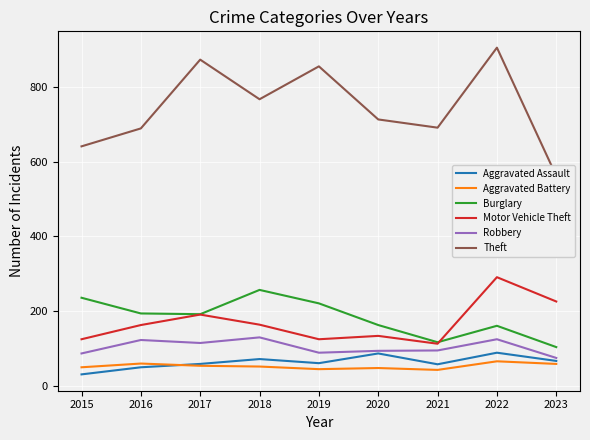

What is the sum of the Burglary values at 2021 and 2023?

221